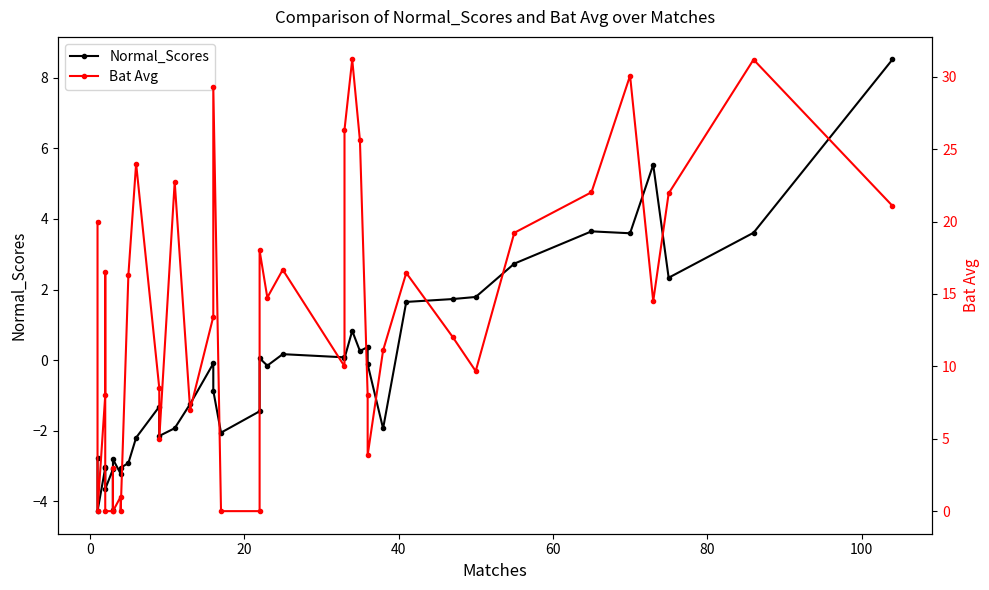

What is the difference between the highest and lowest values at 0?

4.3